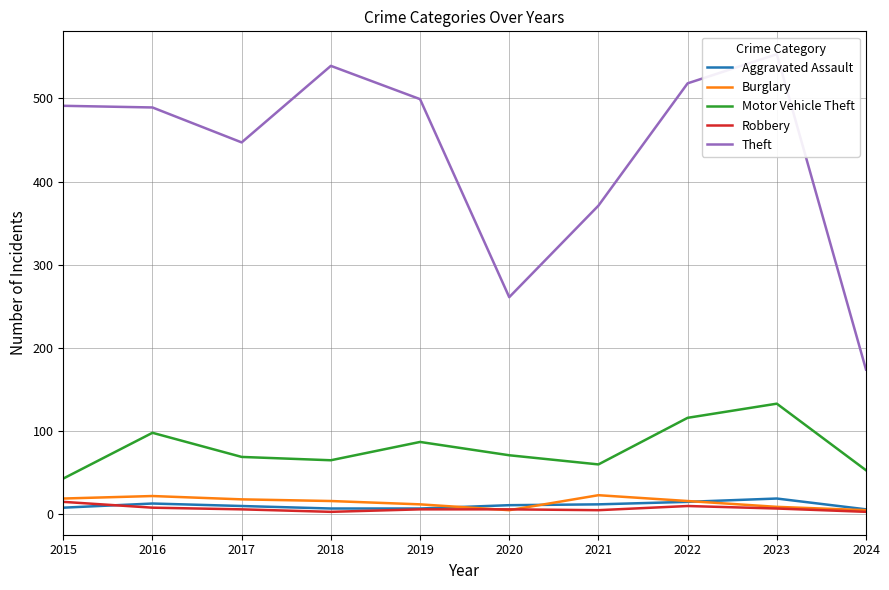

Which series has the largest total across all categories?

Theft